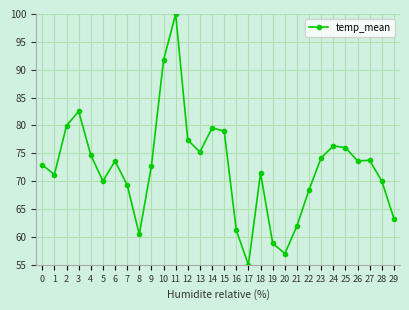

Which category has the highest value across all series?

11